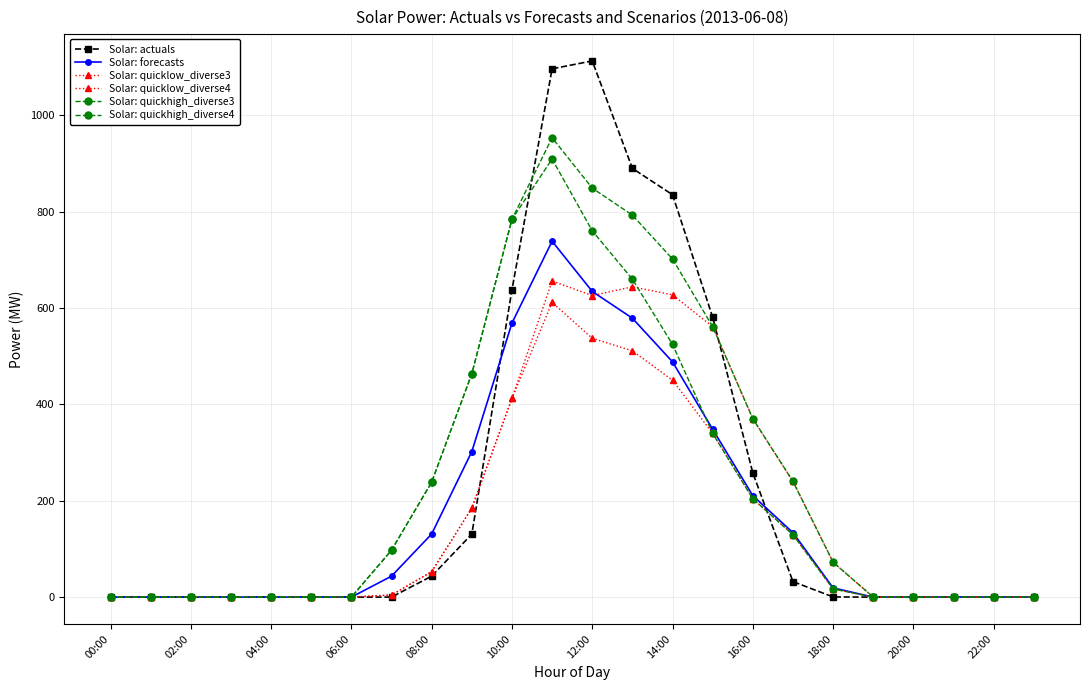

Reading right to left, extract all data points from this chart.

Solar: actuals: 0.0	0.0	0.0	0.0	0.0	0.4	32.2	257.8	580.9	835.0	889.7	1112.7	1096.3	637.8	130.7	43.5	0.1	0.0	0.0	0.0	0.0	0.0	0.0	0.0
Solar: forecasts: 0.0	0.0	0.0	0.0	0.0	19.2	133.8	210.5	348.2	488.2	578.8	634.4	738.6	568.8	302.0	131.0	43.5	0.0	0.0	0.0	0.0	0.0	0.0	0.0
Solar: quicklow_diverse3: 0.0	0.0	0.0	0.0	0.0	17.1	129.5	204.1	339.7	450.1	511.1	537.1	611.7	412.3	184.7	52.8	4.4	0.0	0.0	0.0	0.0	0.0	0.0	0.0
Solar: quicklow_diverse4: 0.0	0.0	0.0	0.0	0.0	72.4	240.2	370.2	561.2	627.3	644.0	625.7	656.0	412.3	184.7	52.8	4.4	0.0	0.0	0.0	0.0	0.0	0.0	0.0
Solar: quickhigh_diverse3: 0.0	0.0	0.0	0.0	0.0	17.1	129.5	204.1	339.7	524.4	659.8	760.2	909.1	784.0	463.5	238.7	97.4	0.0	0.0	0.0	0.0	0.0	0.0	0.0
Solar: quickhigh_diverse4: 0.0	0.0	0.0	0.0	0.0	72.4	240.2	370.2	561.2	701.6	792.7	848.7	953.4	784.0	463.5	238.7	97.4	0.0	0.0	0.0	0.0	0.0	0.0	0.0